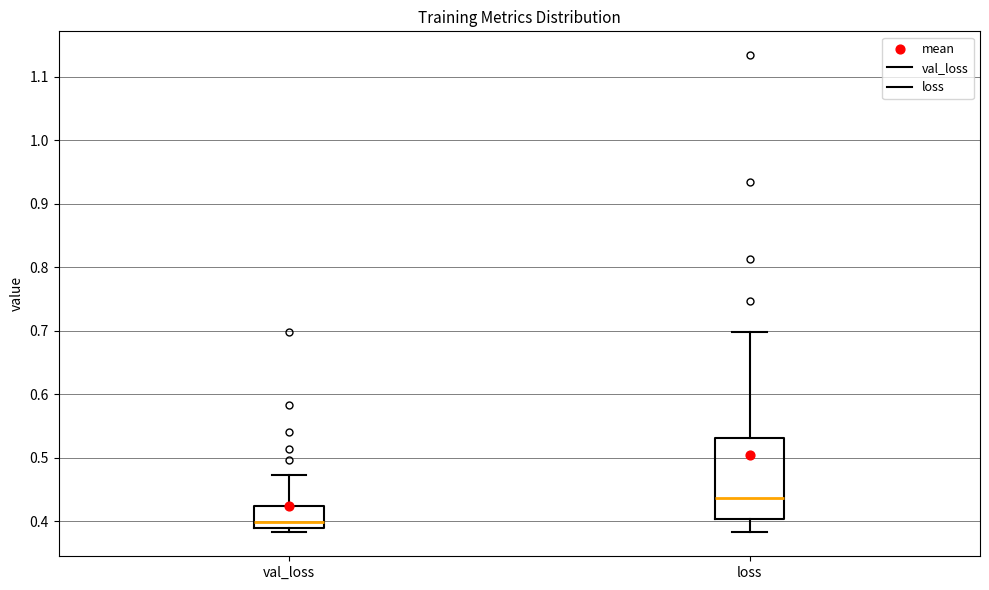

Where does the median line of the box for val_loss sit on the y-axis? The values are not printed on the chart, so give them approximately, as read against the axis.

0.40